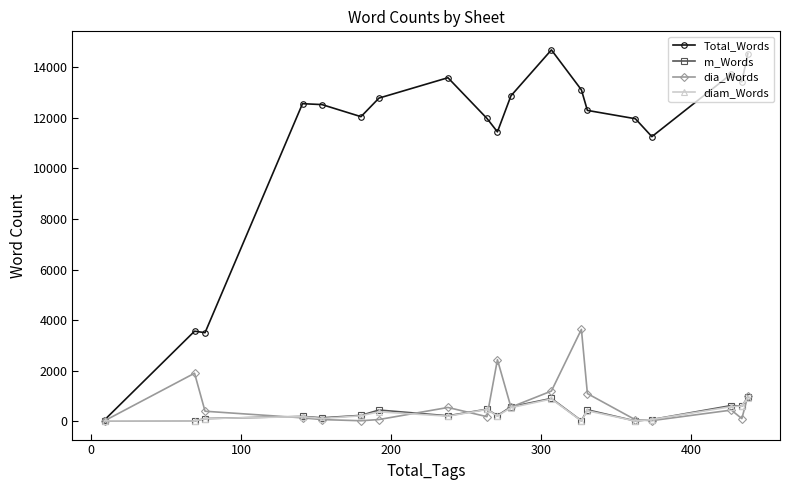

What is the maximum value shown in the chart?

14696